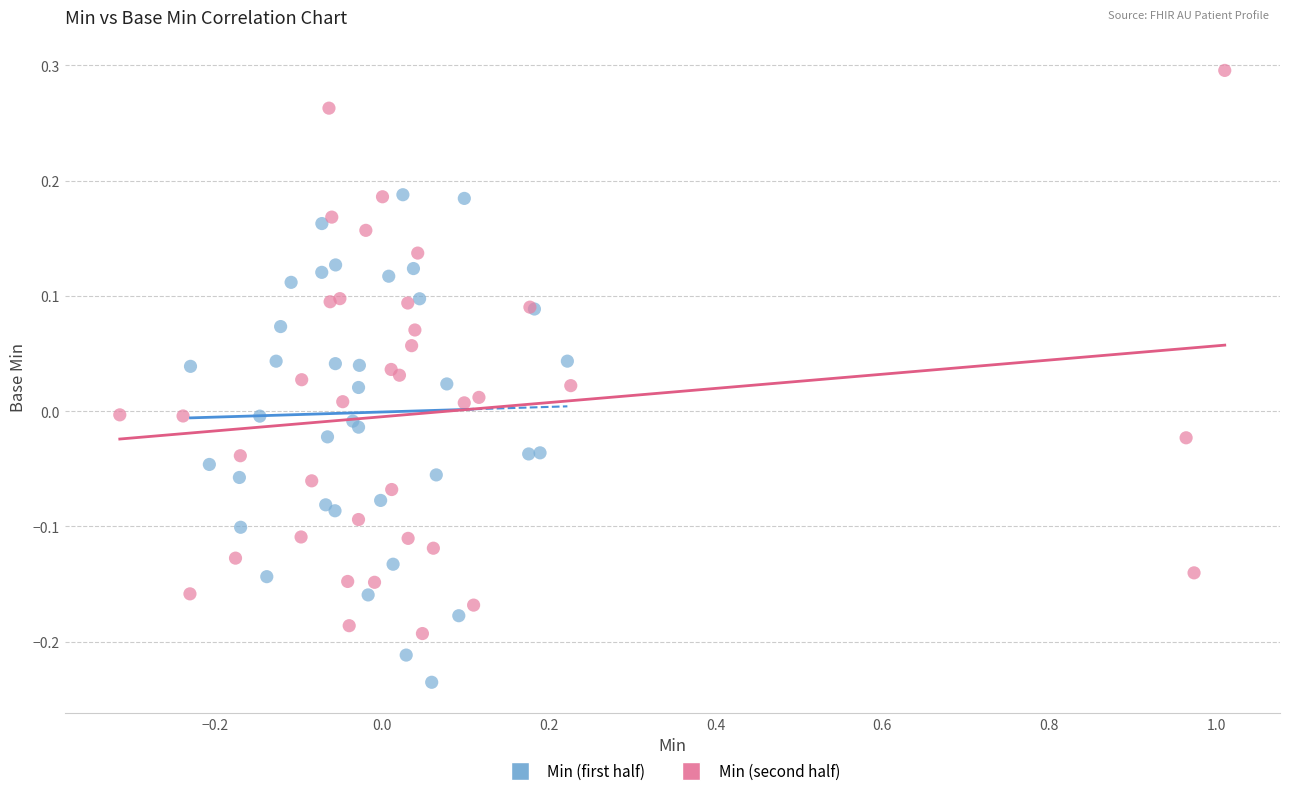

Which series has the largest Y range (max minus min)?

Min (second half)